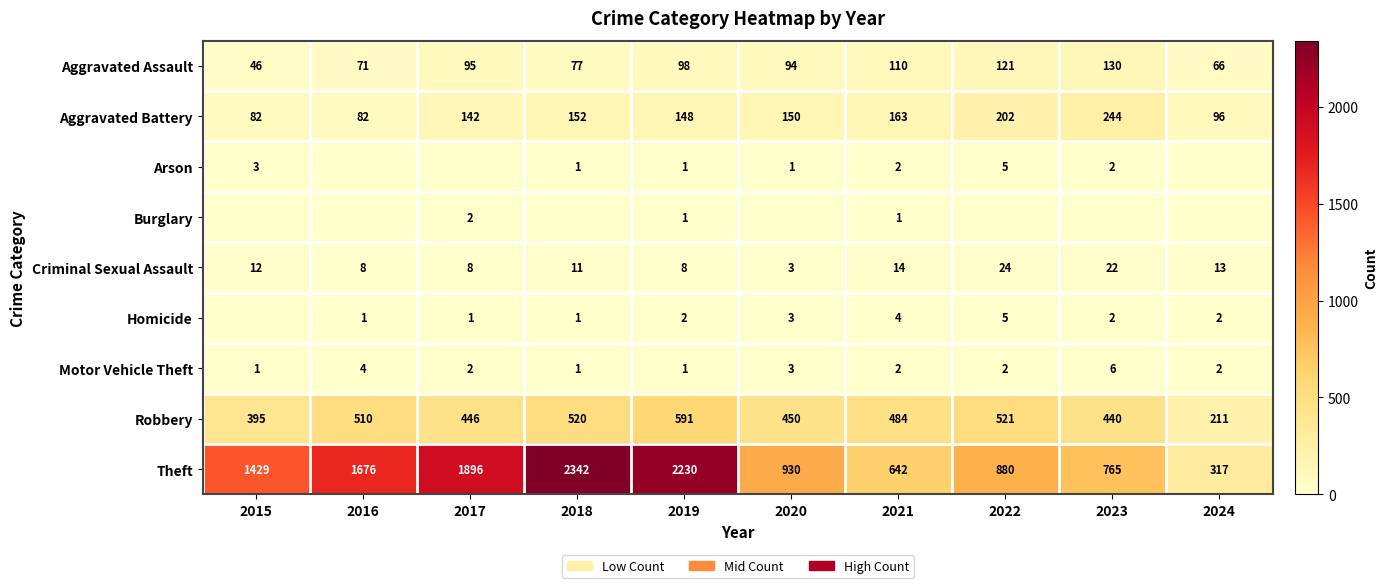

What is the sum of the Aggravated Battery values at 2024 and 2023?

340